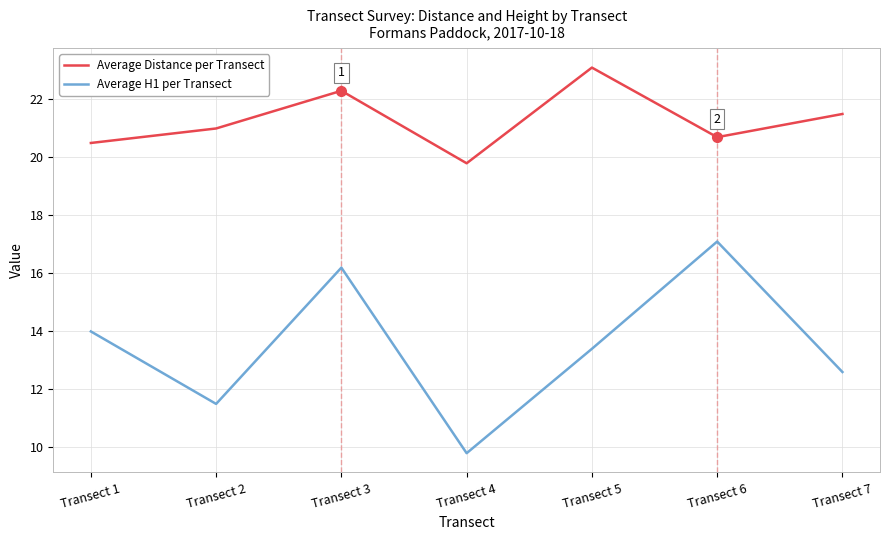

What is the minimum value for Average H1 per Transect?

9.8